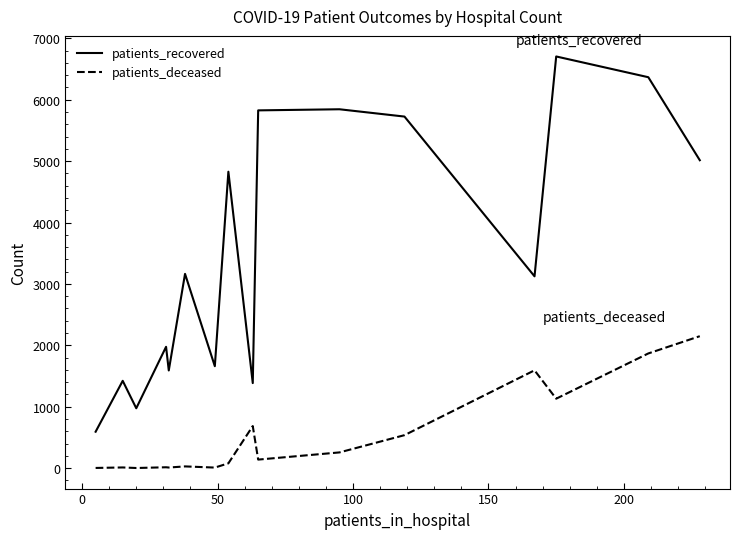

What is the minimum value for patients_recovered?

593